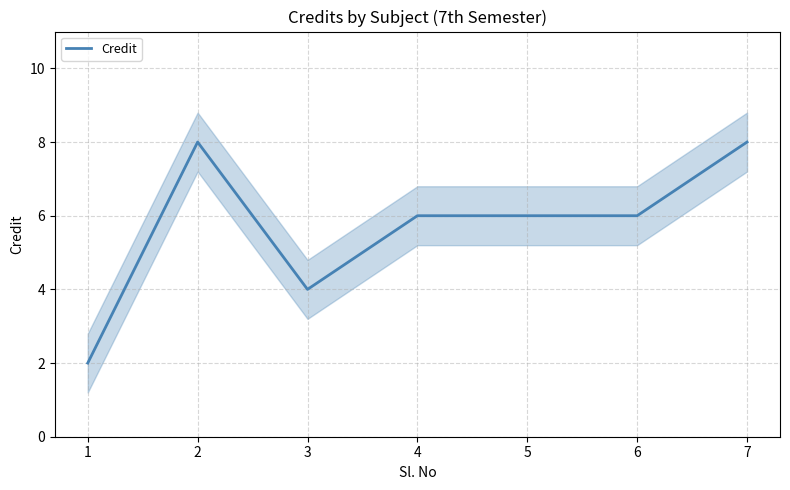

What is the greatest value displayed?

8